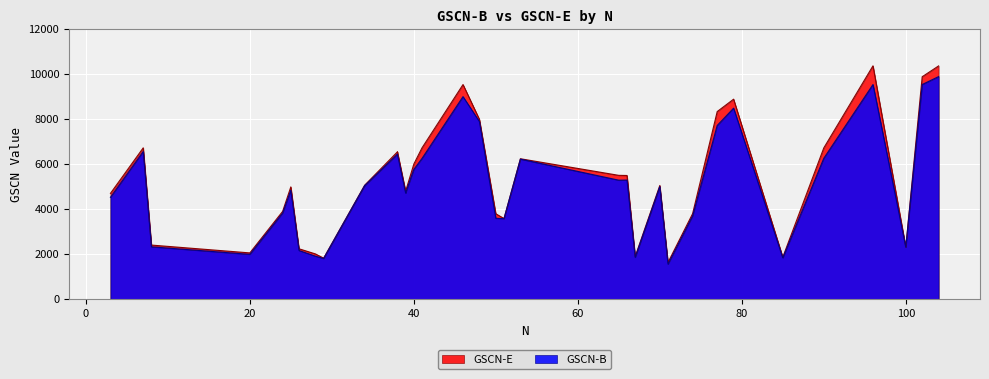

At which category is the sum across all series the highest?

104